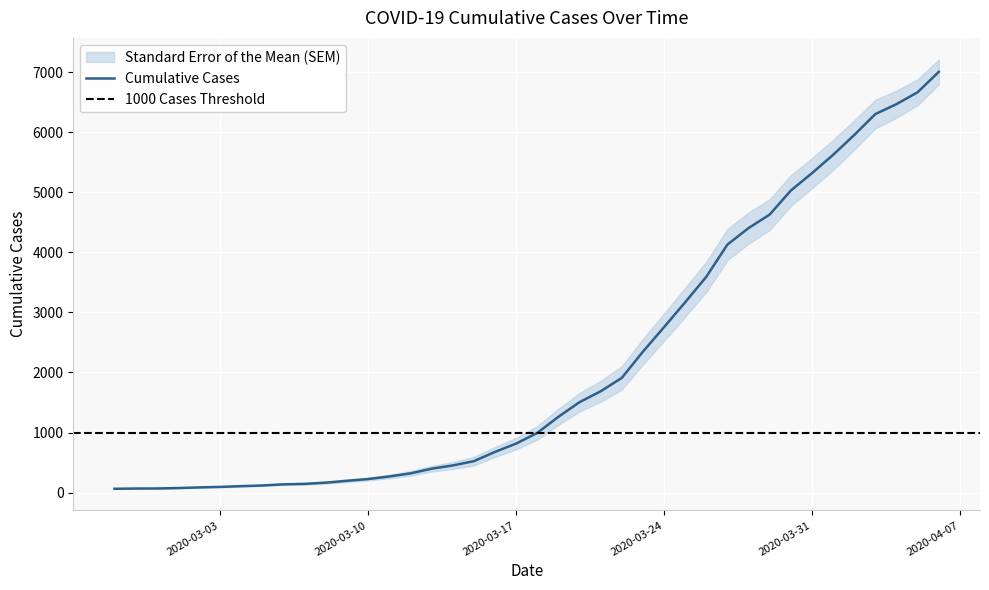

The value at 2020-03-31 is 5317. True or false?

True